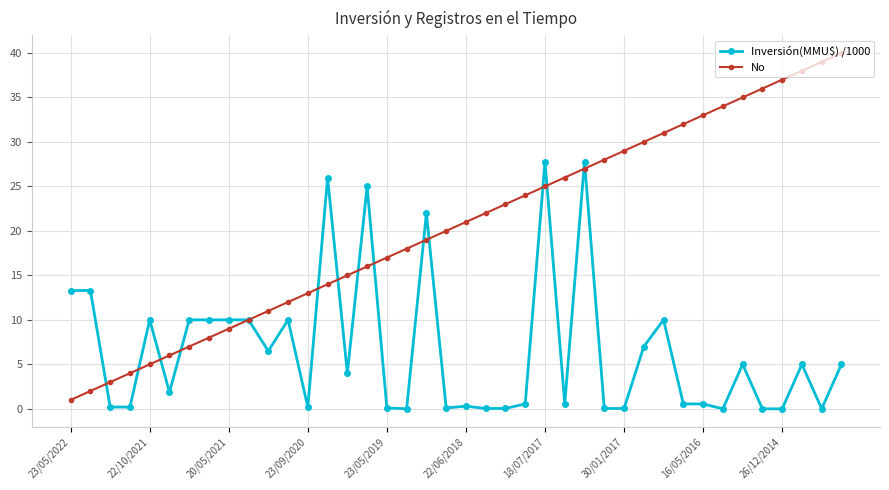

Rank the series by their maximum value, from highest to lowest.

No, Inversión(MMU$) /1000